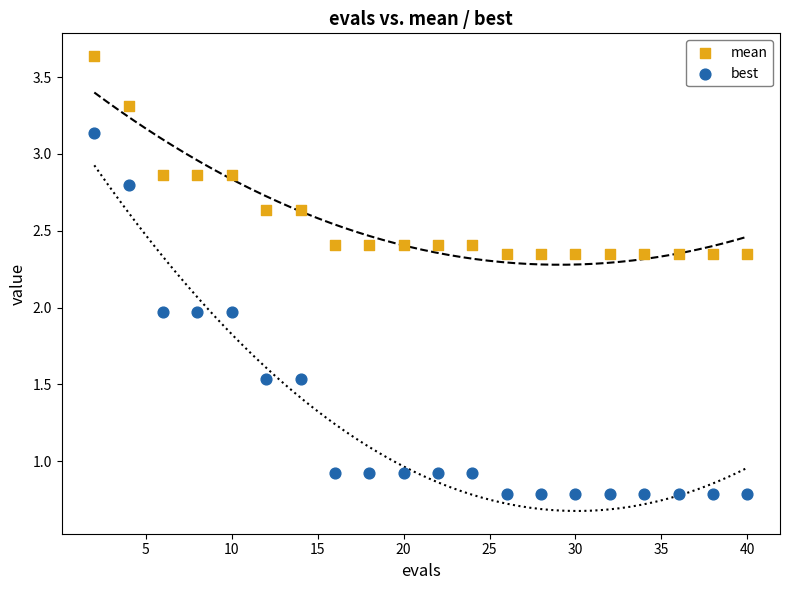

What is the X range (max minus min) for the scatter plot?

38.0